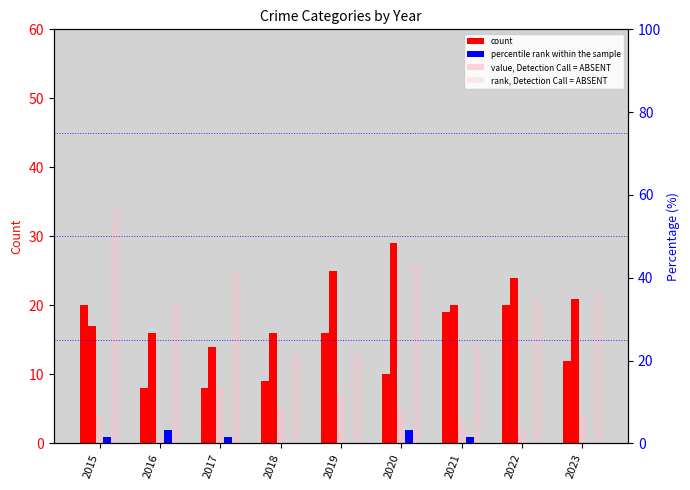

What is the spread (max minus min) of values at 2021?

19